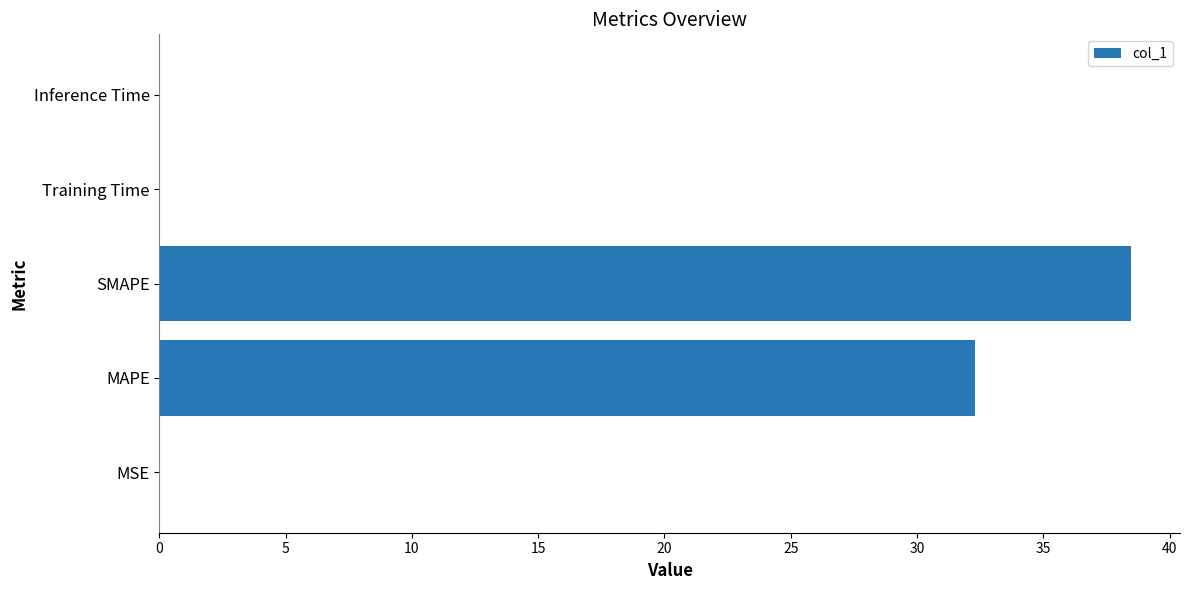

At which label is the value closest to 19?

MAPE